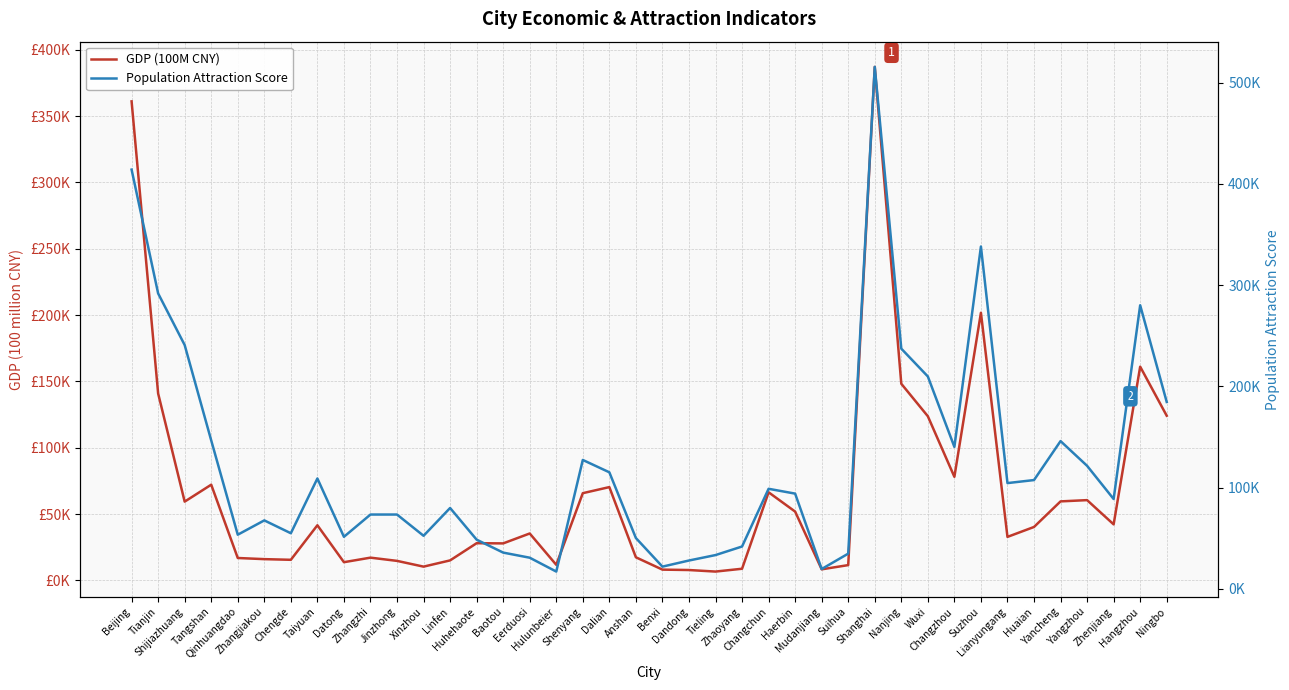

What is the difference between the second highest and second lowest values in the Population Attraction Score series?

394500.6